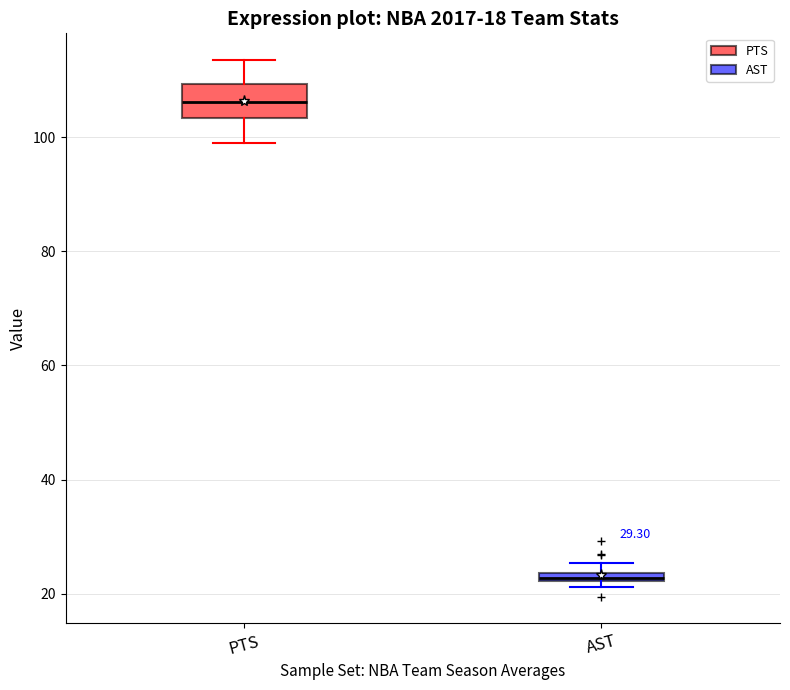

Which box's median line is the highest?

PTS